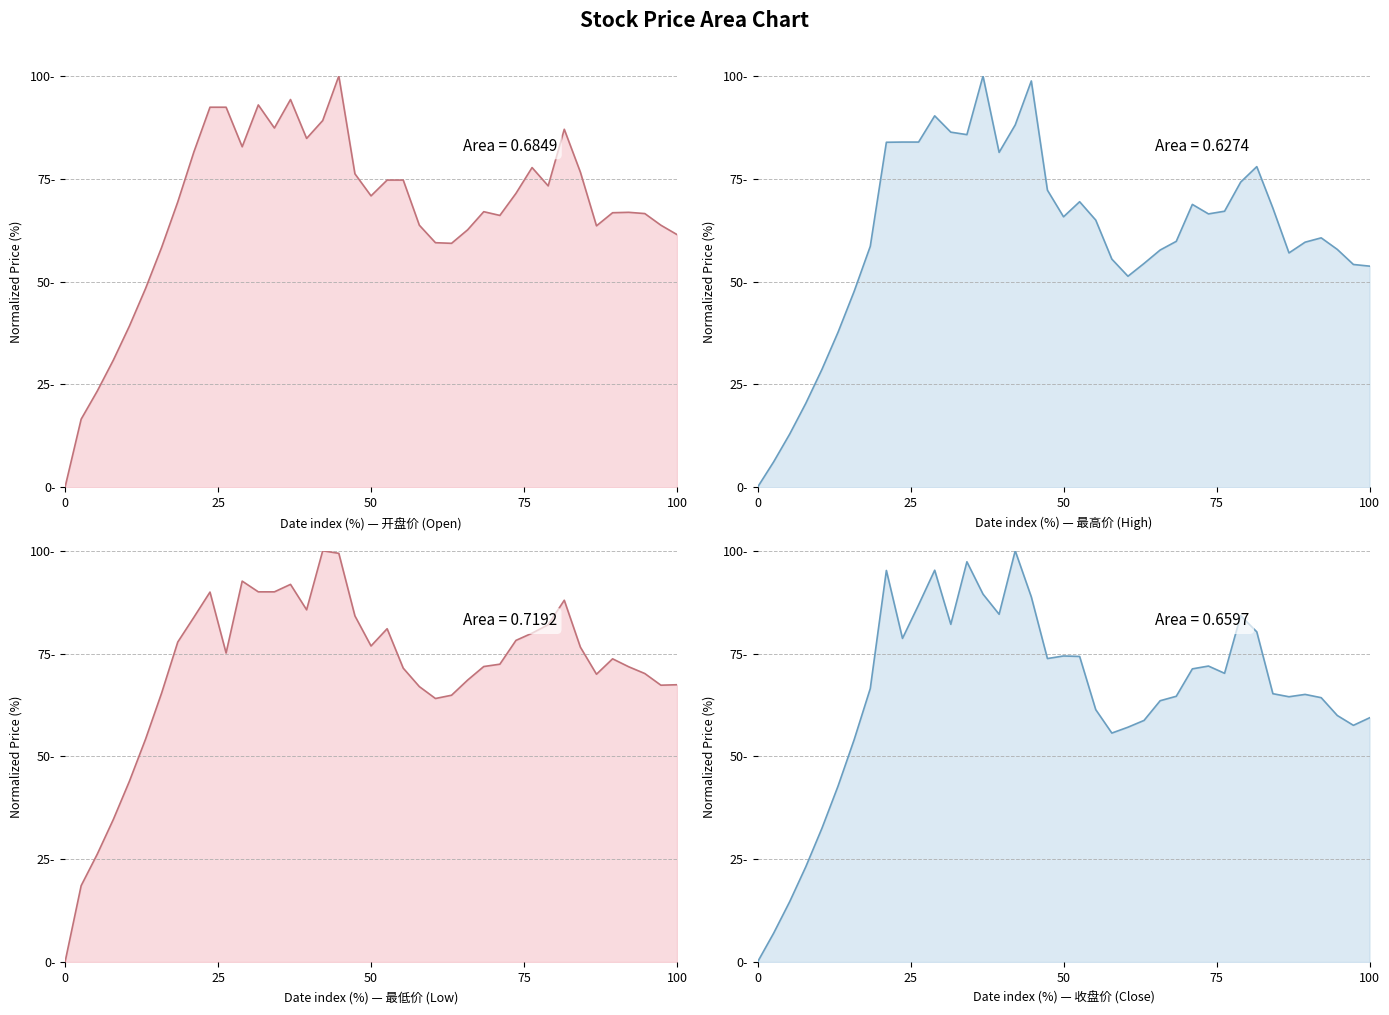

What is the label of the 18th point from the right?

21